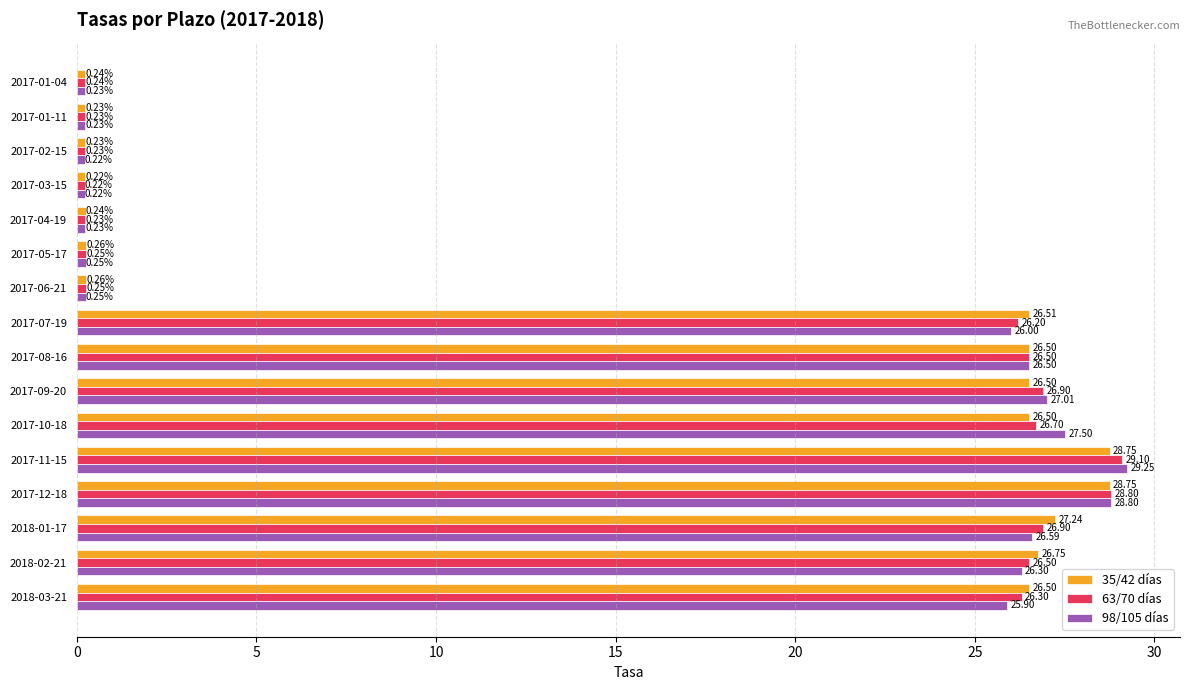

Which series has the widest spread of values?

98/105 días